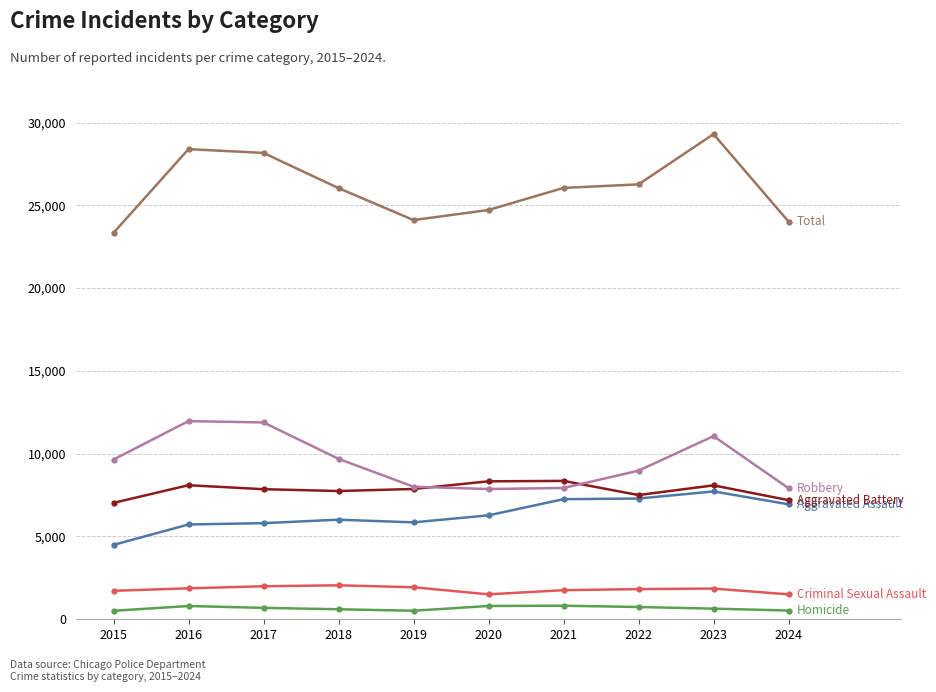

What is the maximum value shown in the chart?

29306